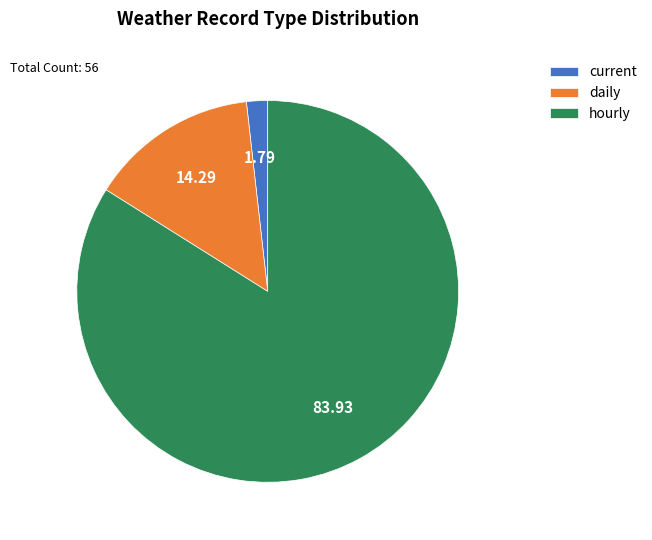

Which slice represents more than half of the pie?

hourly